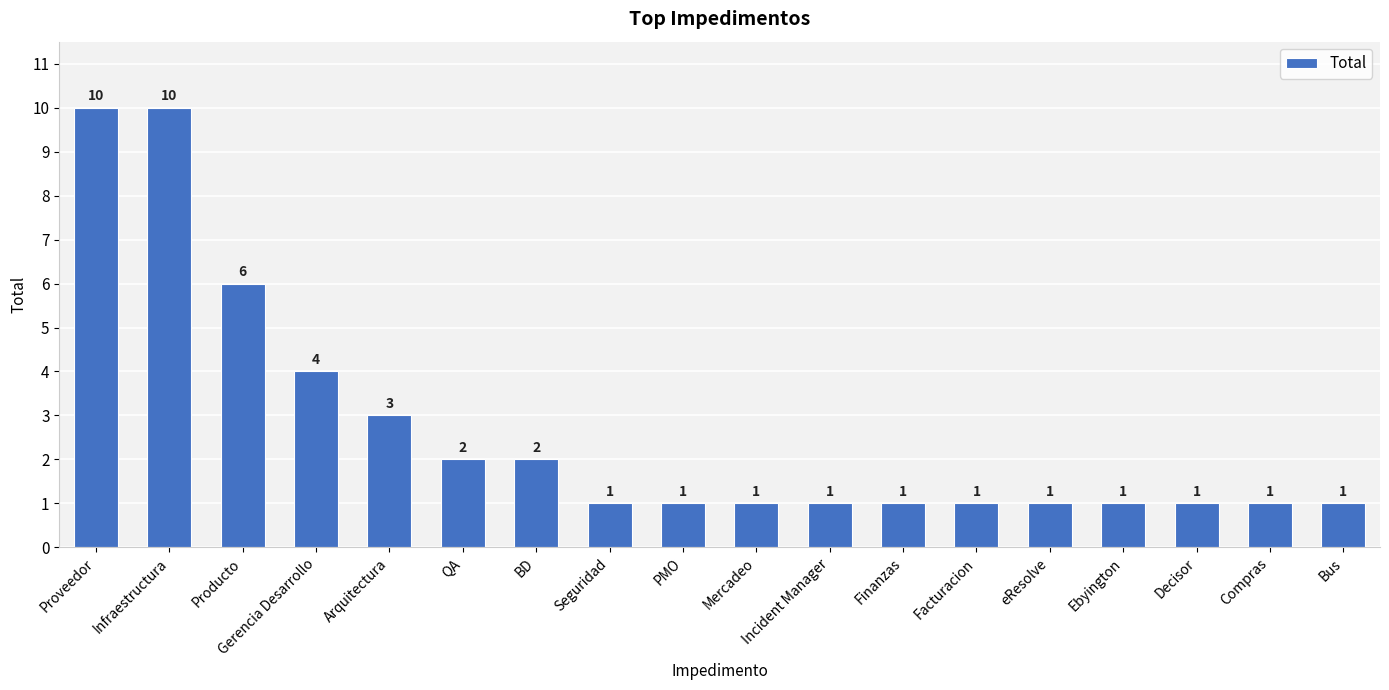

What is the greatest value displayed?

10